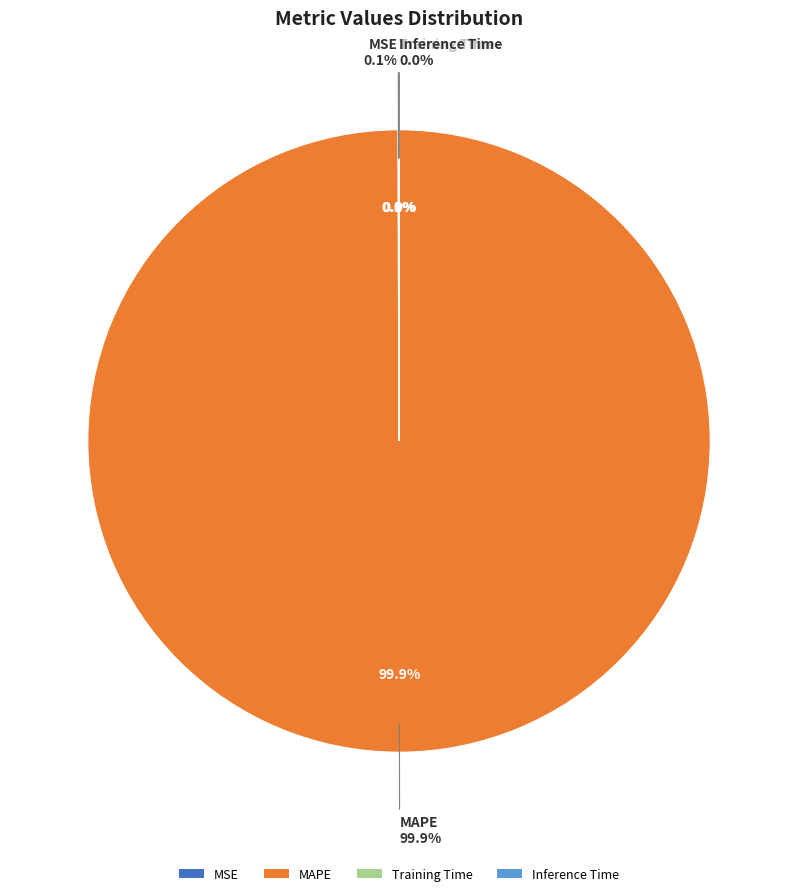

How much of the chart is everything except MSE?

99.9%